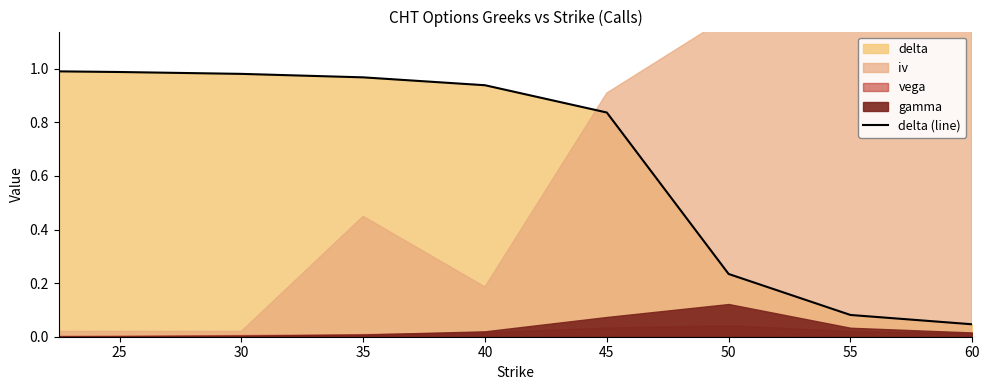

How many lines are shown in the chart?

1